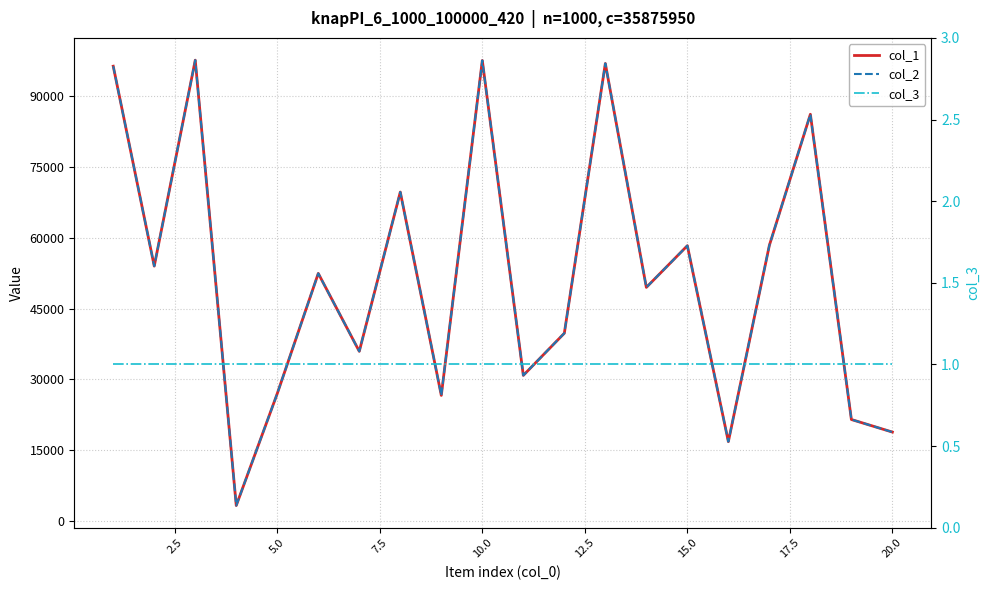

True or false: col_1 and col_2 cross at least once.

False